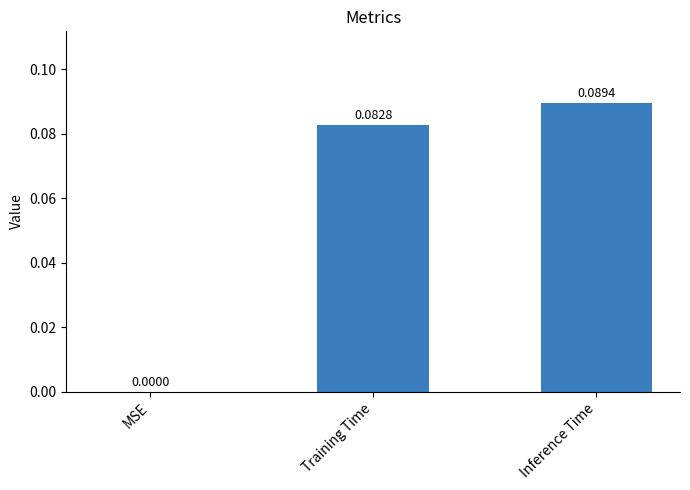

Which has a higher value, Training Time or MSE?

Training Time